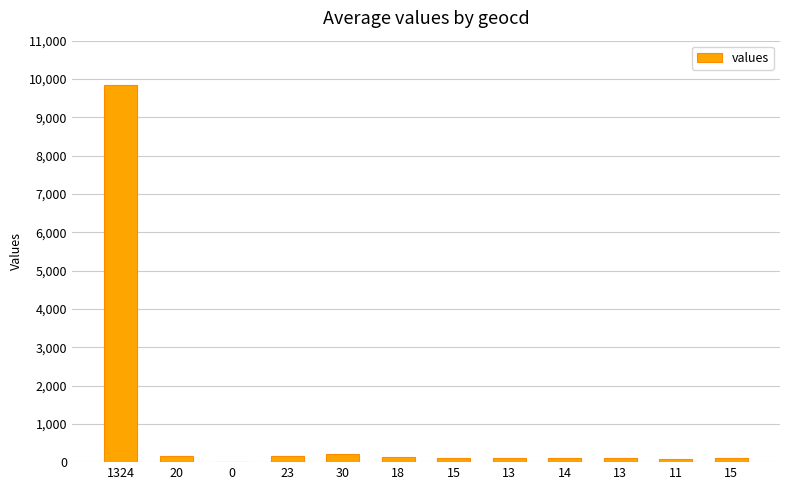

What is the difference between the maximum and minimum values?

9851